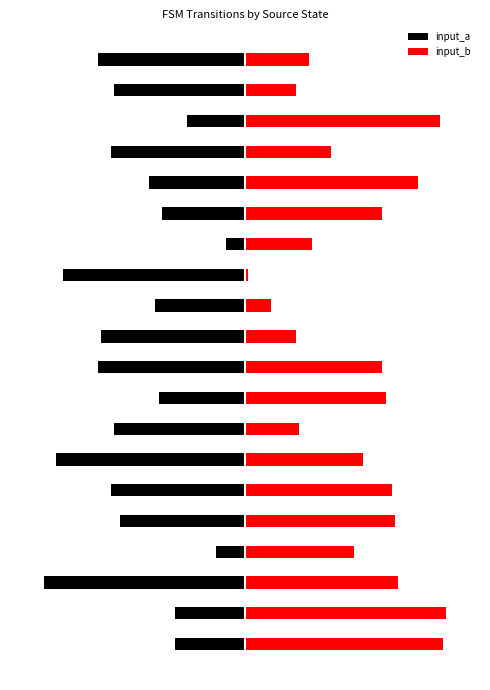

How many data points in input_a are above -37?

9